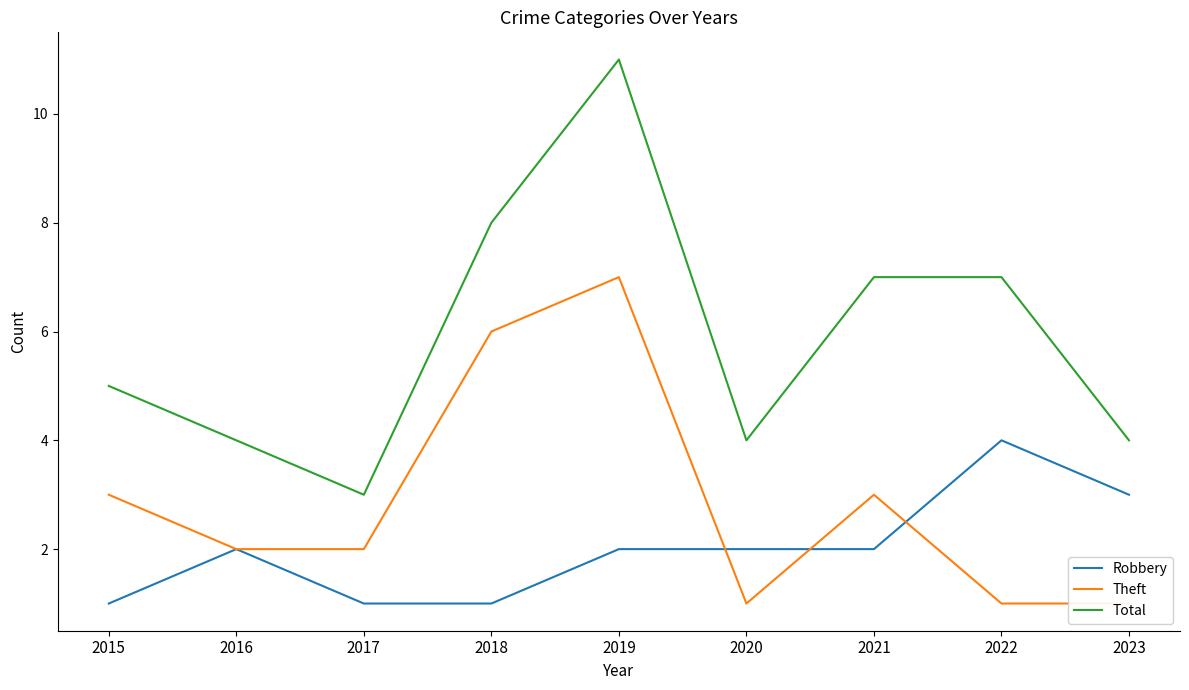

At which label does Robbery first exceed 2?

2022